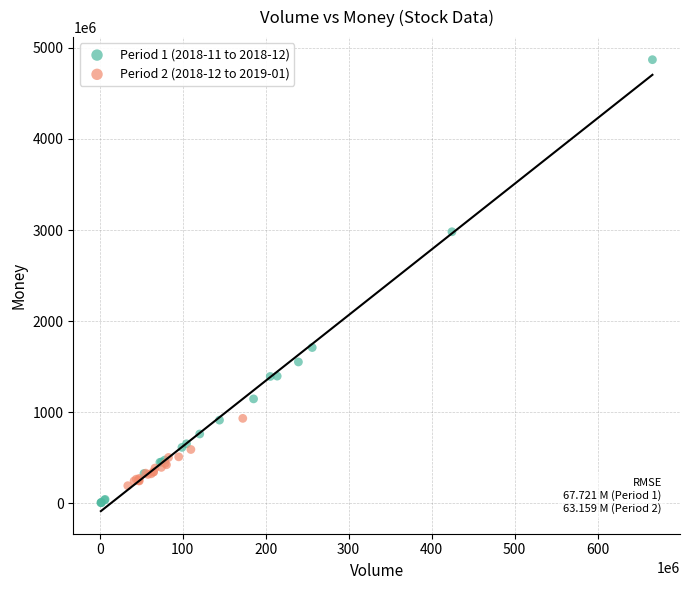

Which series has the largest Y range (max minus min)?

Period 1 (2018-11 to 2018-12)